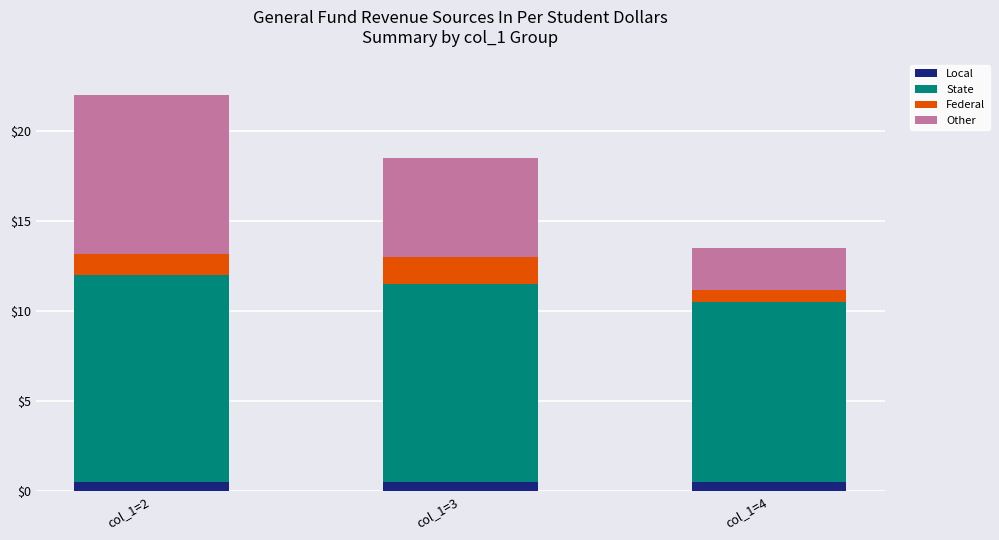

What is the lowest value of the Local series?

0.5